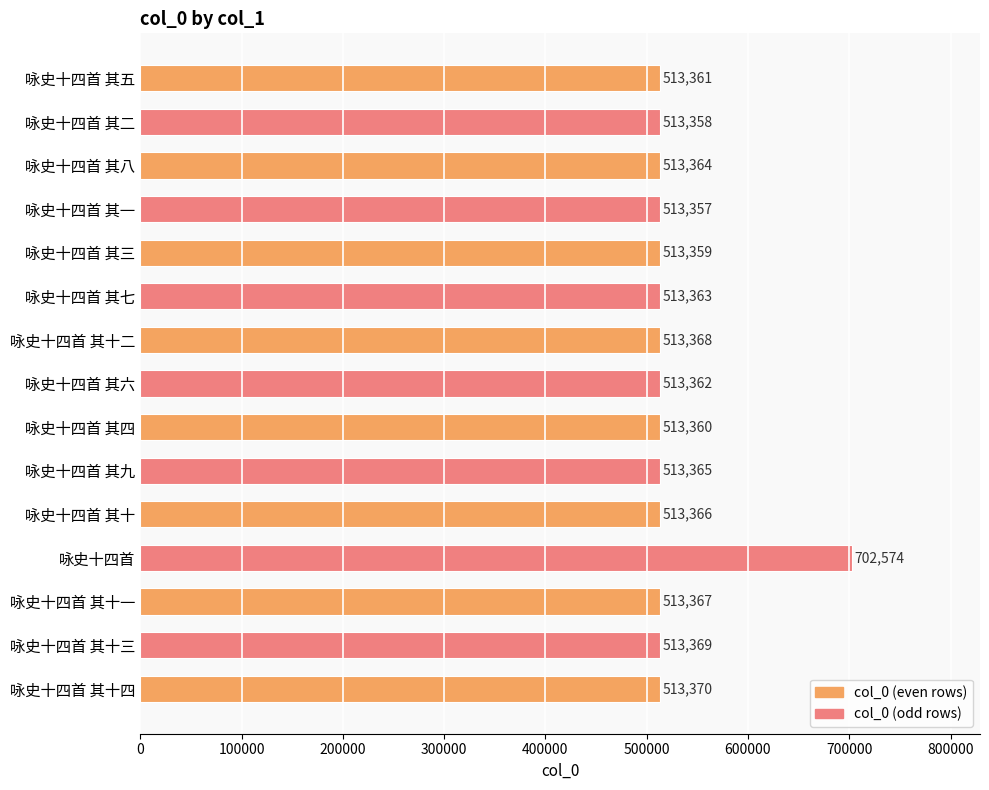

What is the label of the 13th bar from the bottom?

咏史十四首 其八